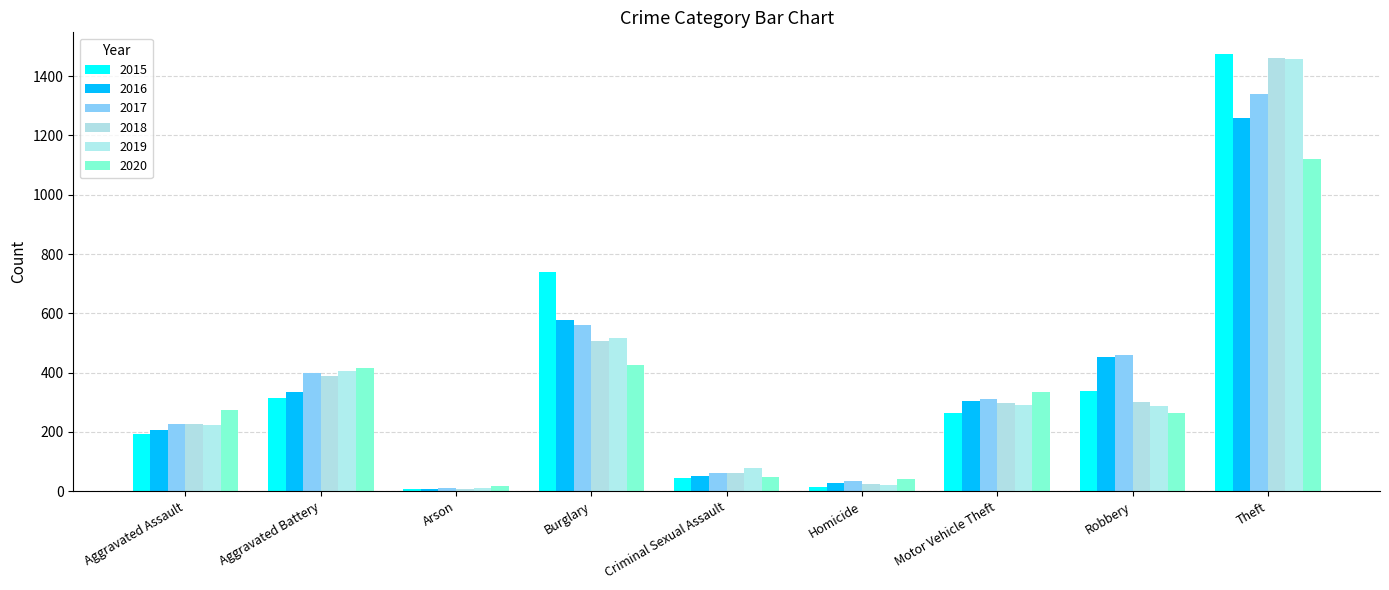

Rank the series at Criminal Sexual Assault from highest to lowest value.

2019, 2017, 2018, 2016, 2020, 2015